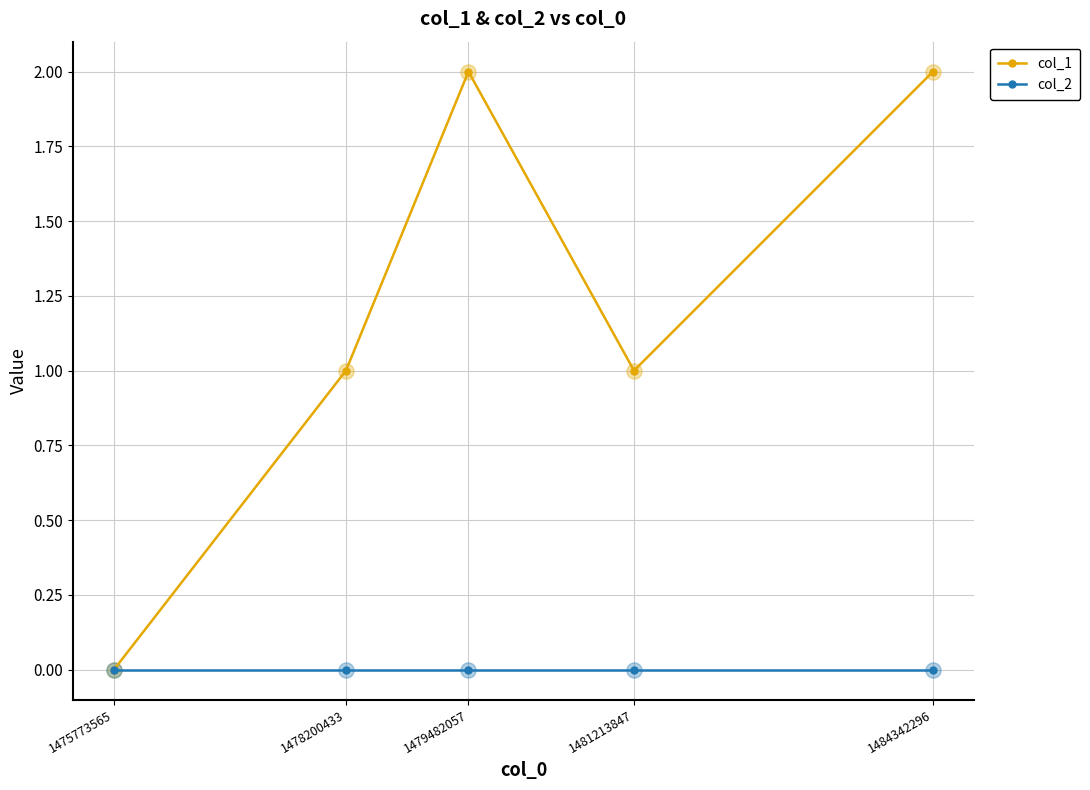

Which series changed the most between 1475773565 and 1478200433?

col_1